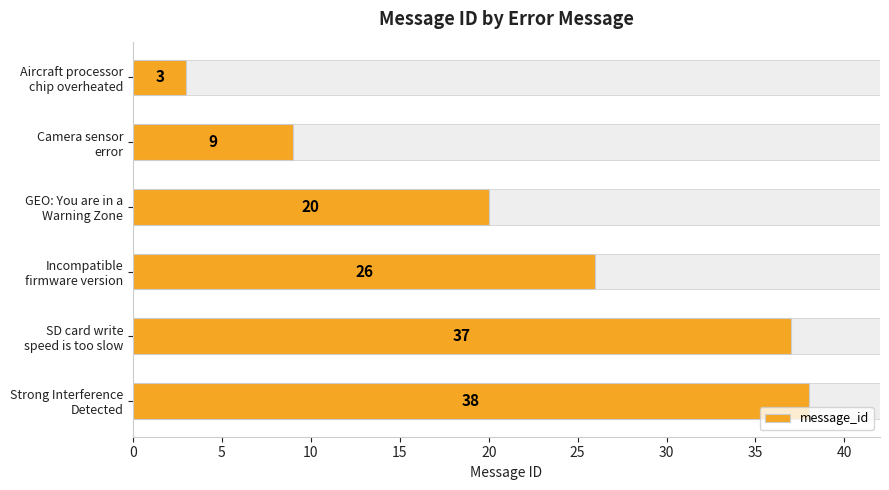

Is it true that the value at SD card write speed is too slow is 62?

False